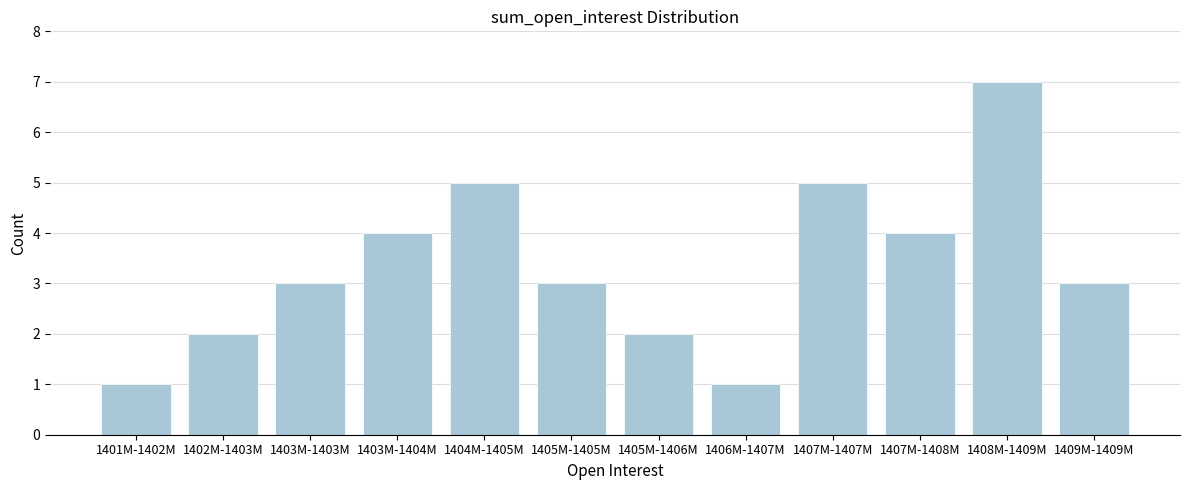

Reading left to right, what are all the values shown in this chart?

1	2	3	4	5	3	2	1	5	4	7	3